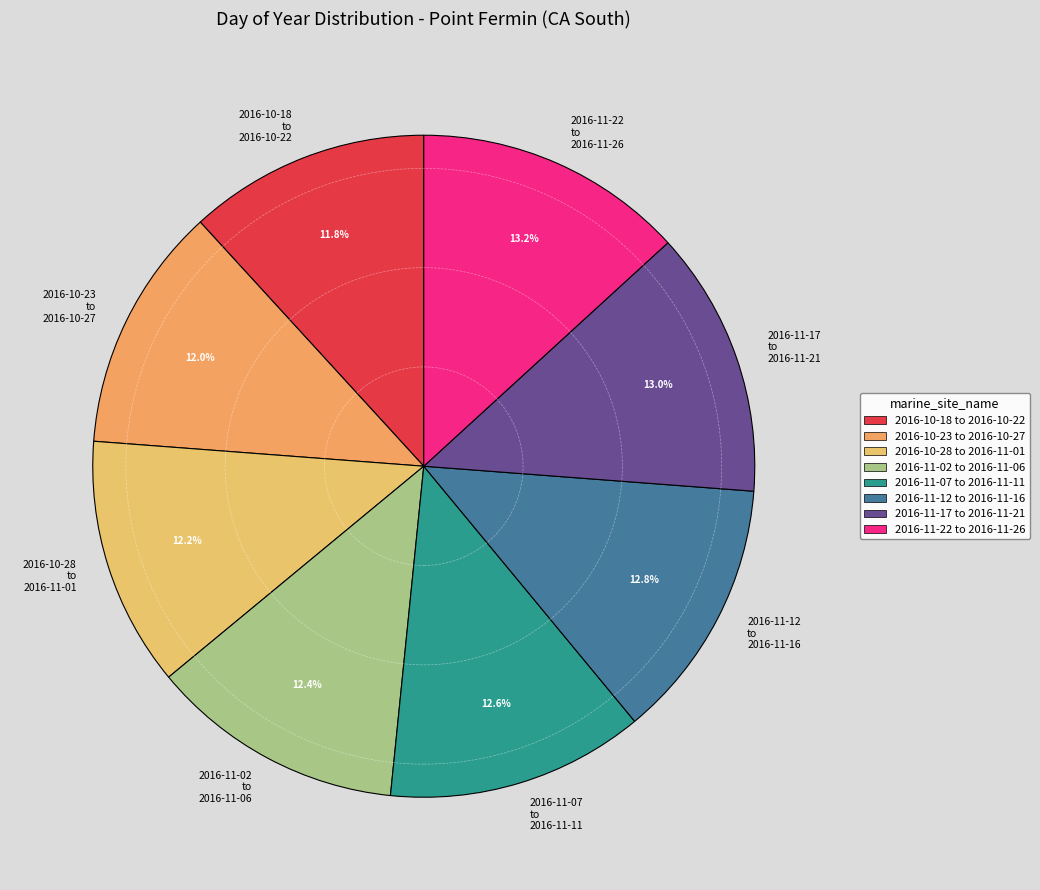

Does 2016-10-28 to 2016-11-01 account for over 50% of the chart?

No